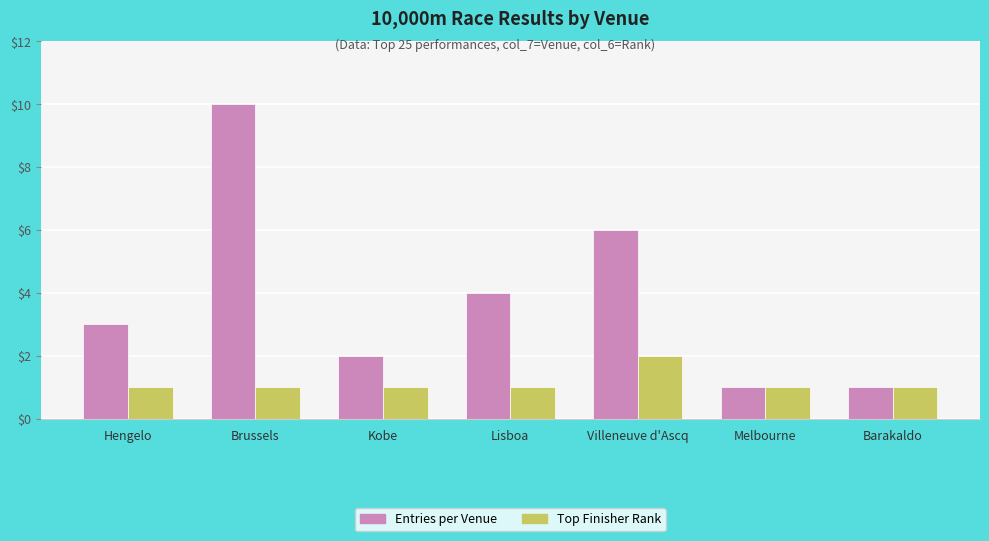

What are all the series names shown in the legend?

Entries per Venue, Top Finisher Rank